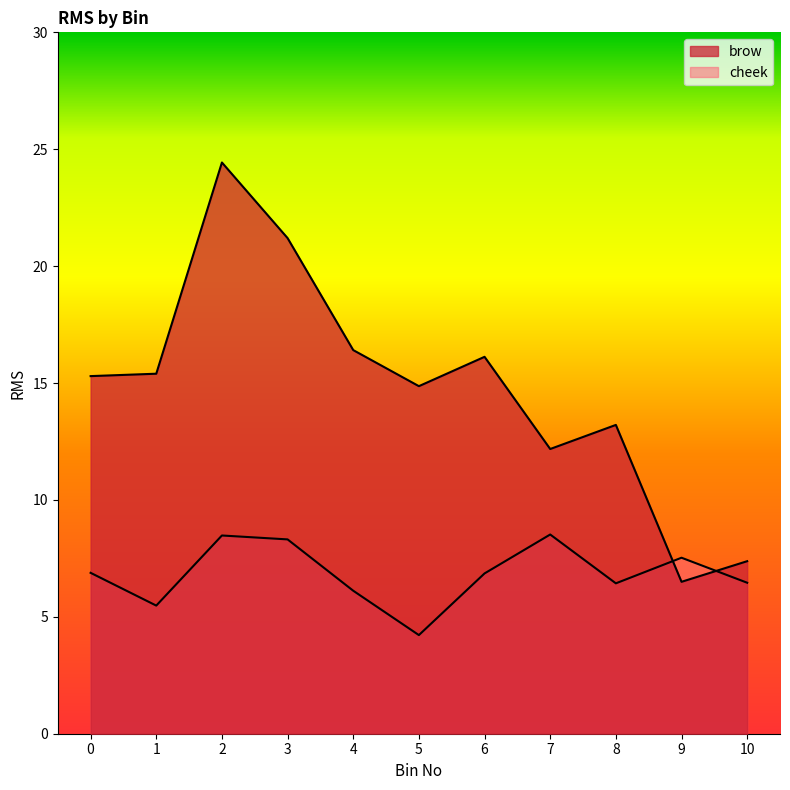

What is the difference between the second highest and second lowest values in the cheek series?

3.0